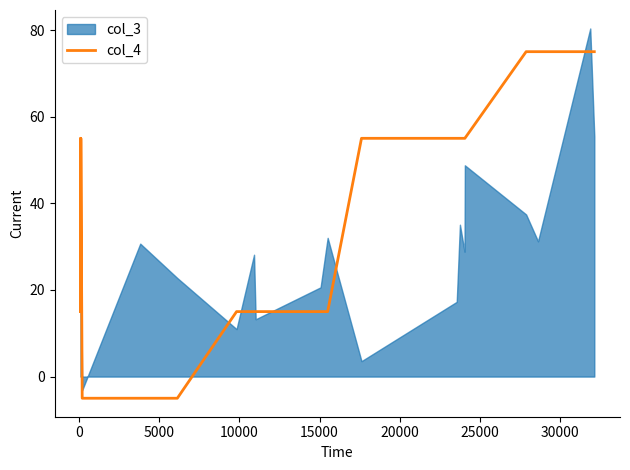

What is the minimum value for col_4?

-5